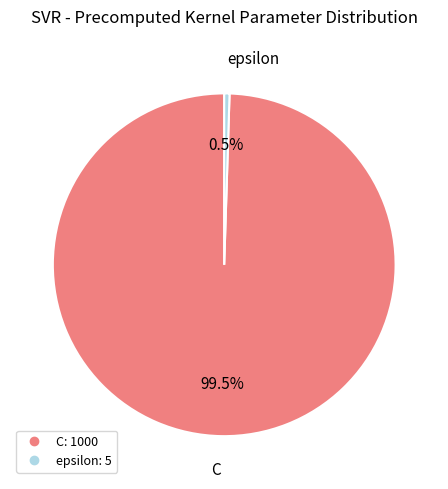

How many slices are in this pie chart?

2